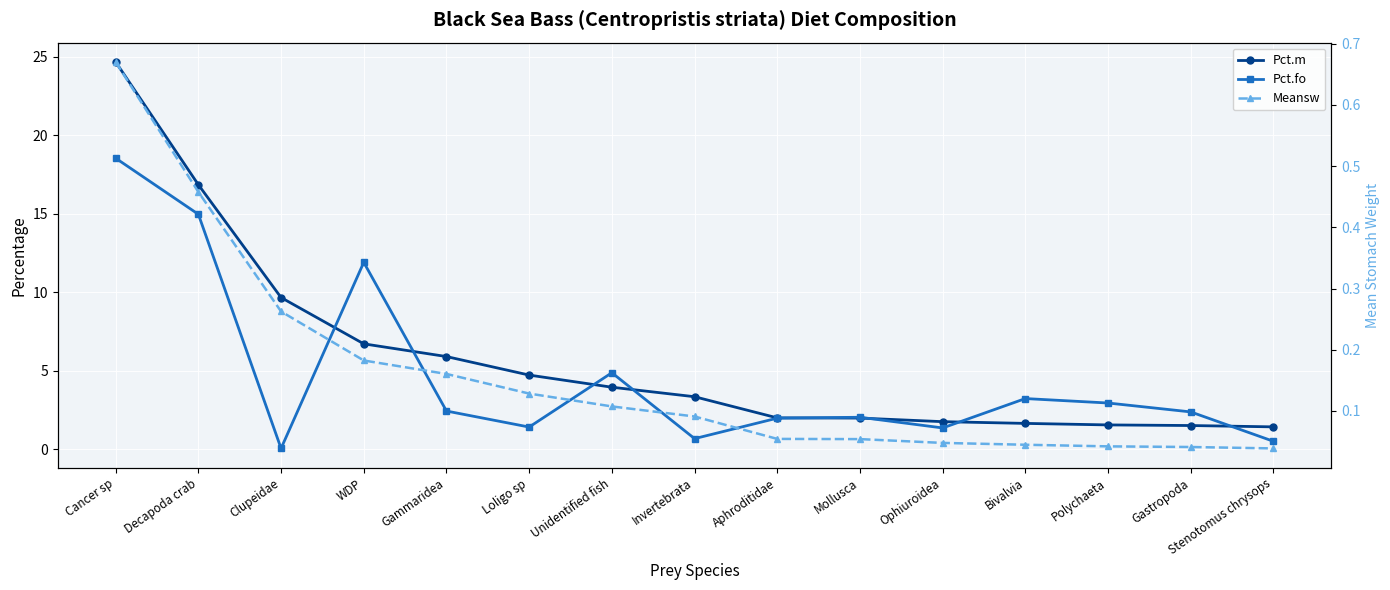

How many lines are shown in the chart?

3